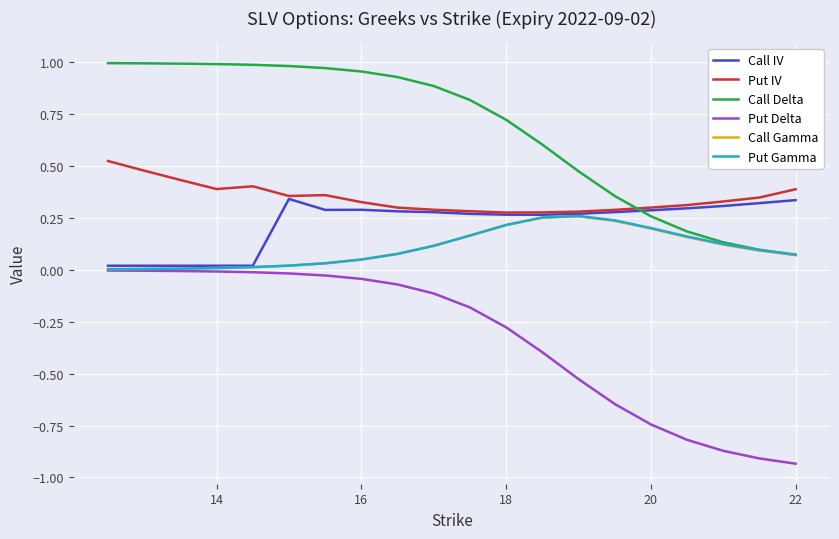

True or false: Call Gamma and Put IV cross at least once.

False